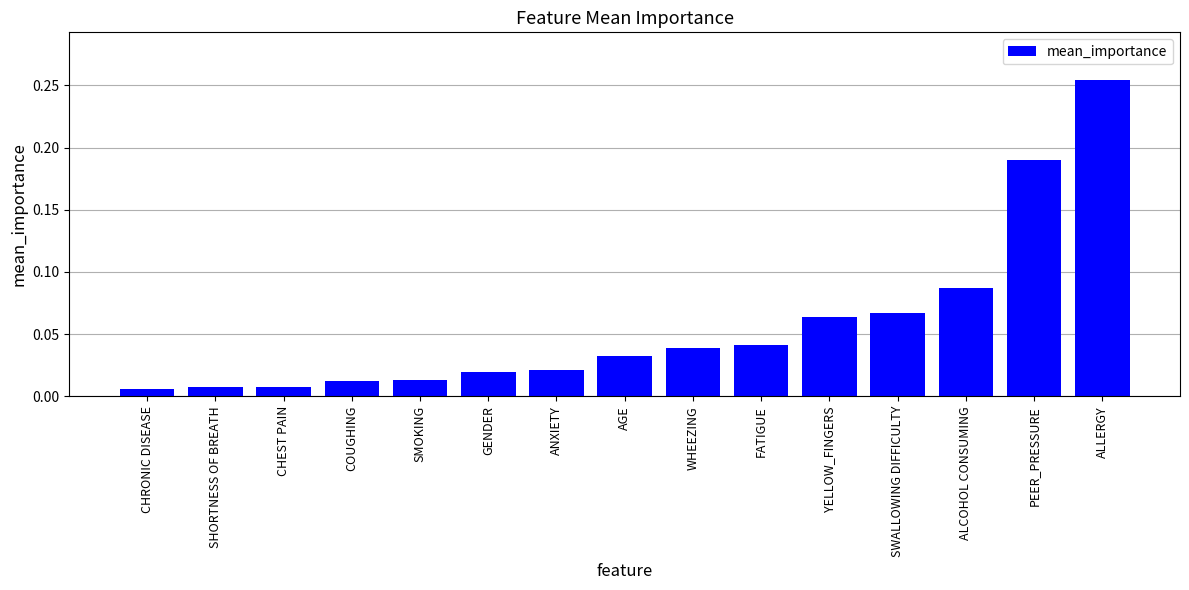

Which category has the highest value across all series?

ALLERGY